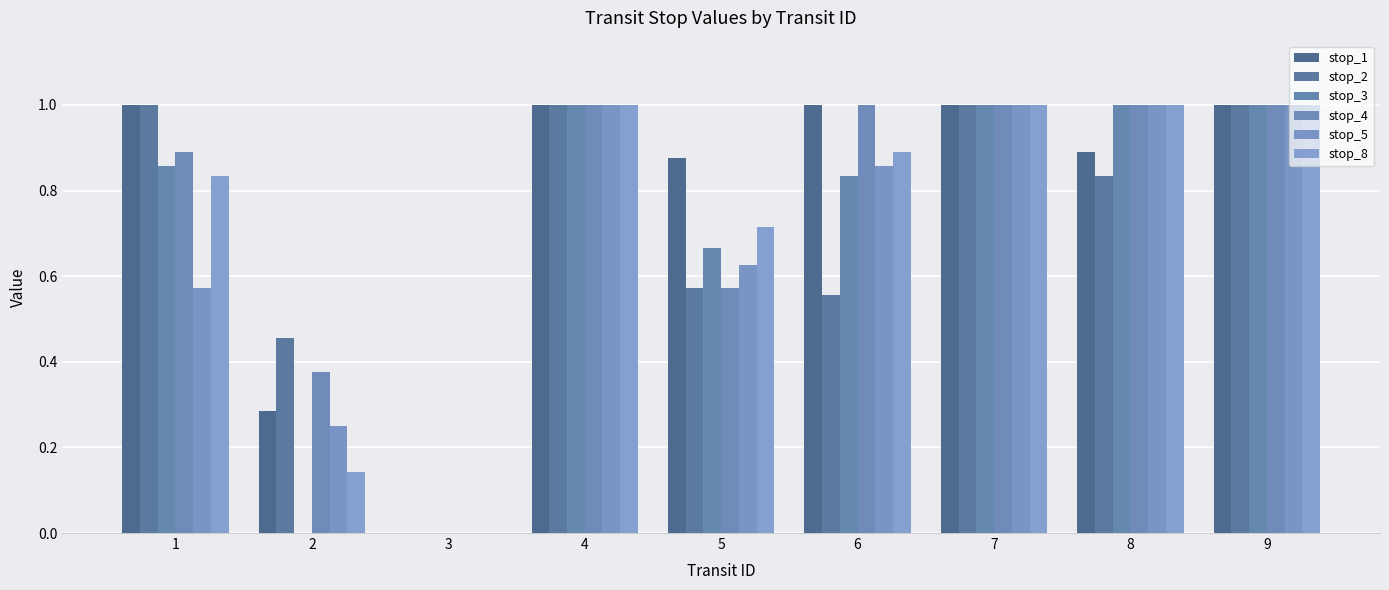

Reading left to right, what are all the values shown in this chart?

stop_1: 1.0	0.3	0.0	1.0	0.9	1.0	1.0	0.9	1.0
stop_2: 1.0	0.5	0.0	1.0	0.6	0.6	1.0	0.8	1.0
stop_3: 0.9	0.0	0.0	1.0	0.7	0.8	1.0	1.0	1.0
stop_4: 0.9	0.4	0.0	1.0	0.6	1.0	1.0	1.0	1.0
stop_5: 0.6	0.2	0.0	1.0	0.6	0.9	1.0	1.0	1.0
stop_8: 0.8	0.1	0.0	1.0	0.7	0.9	1.0	1.0	1.0